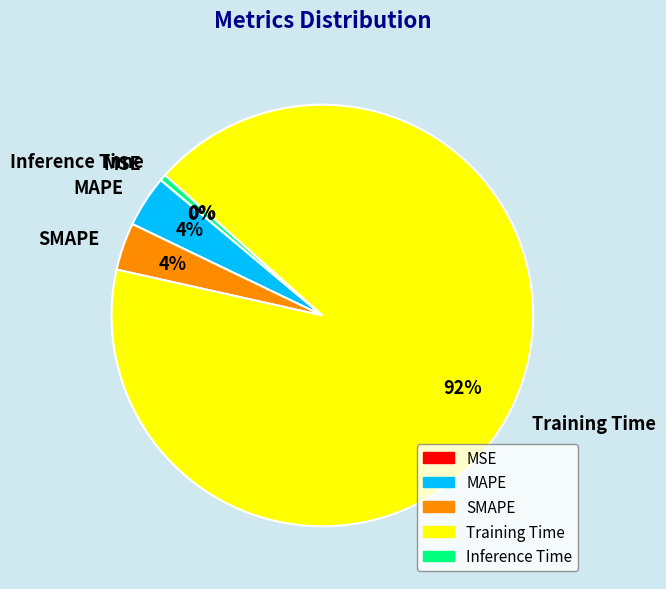

To the nearest percent, what is the difference between the largest and smallest slice percentages?

92%